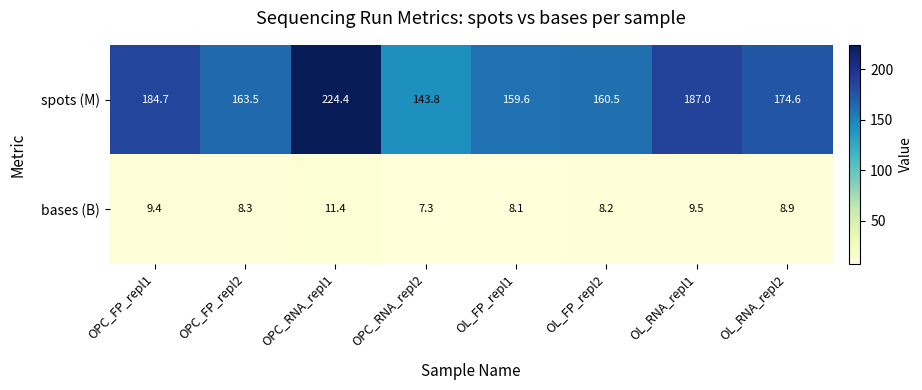

How many categories are shown in the chart?

8